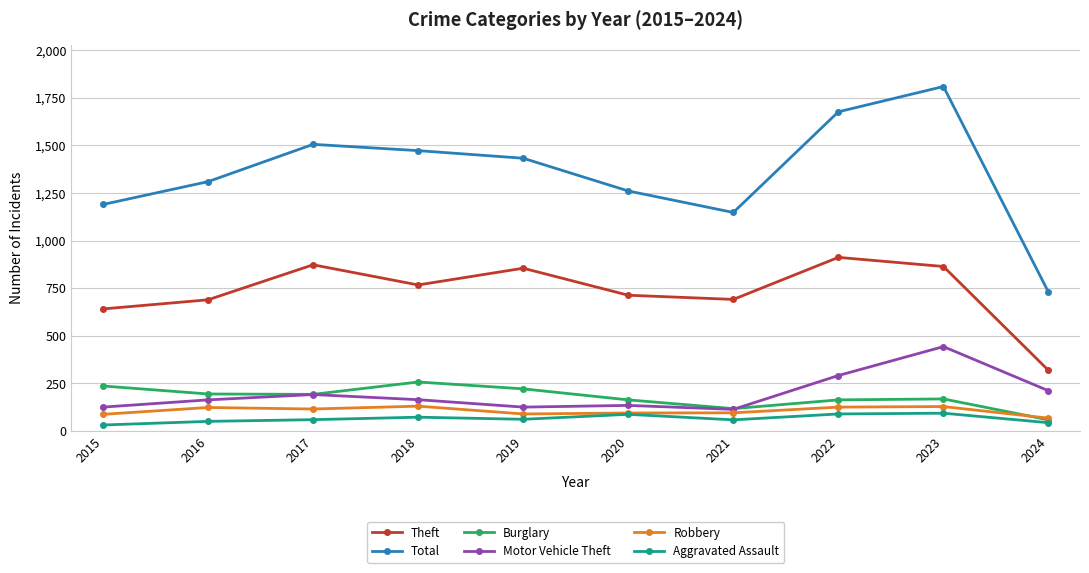

What is the greatest value displayed?

1810